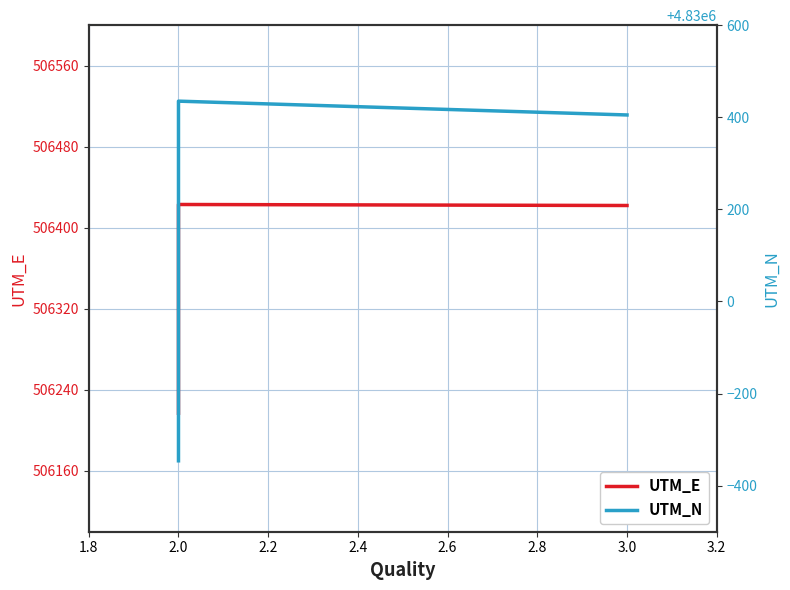

What is the sum of the UTM_E values at 2.2 and 2.0?

1012640